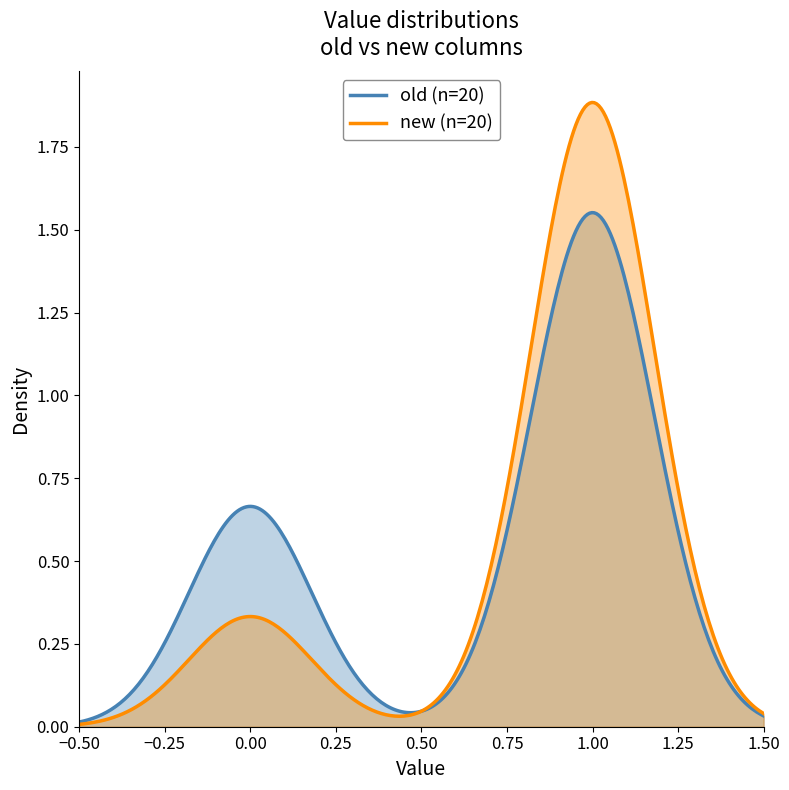

List the series in order of their peak value, highest first.

new (n=20), old (n=20)